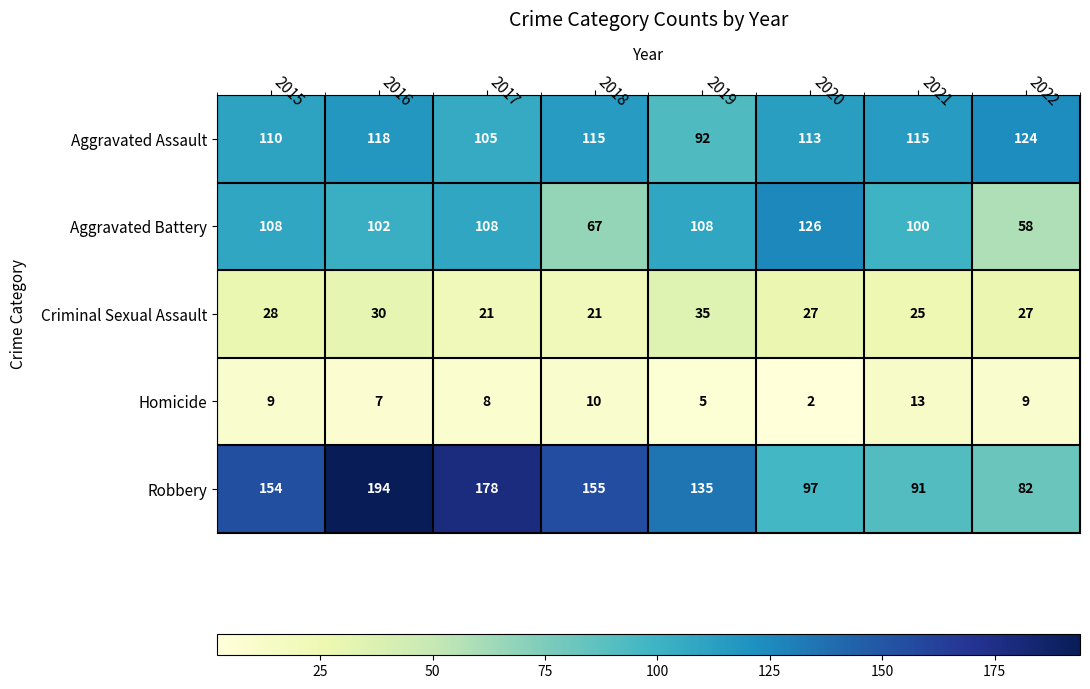

Between 2016 and 2022, which series saw the biggest shift?

Robbery